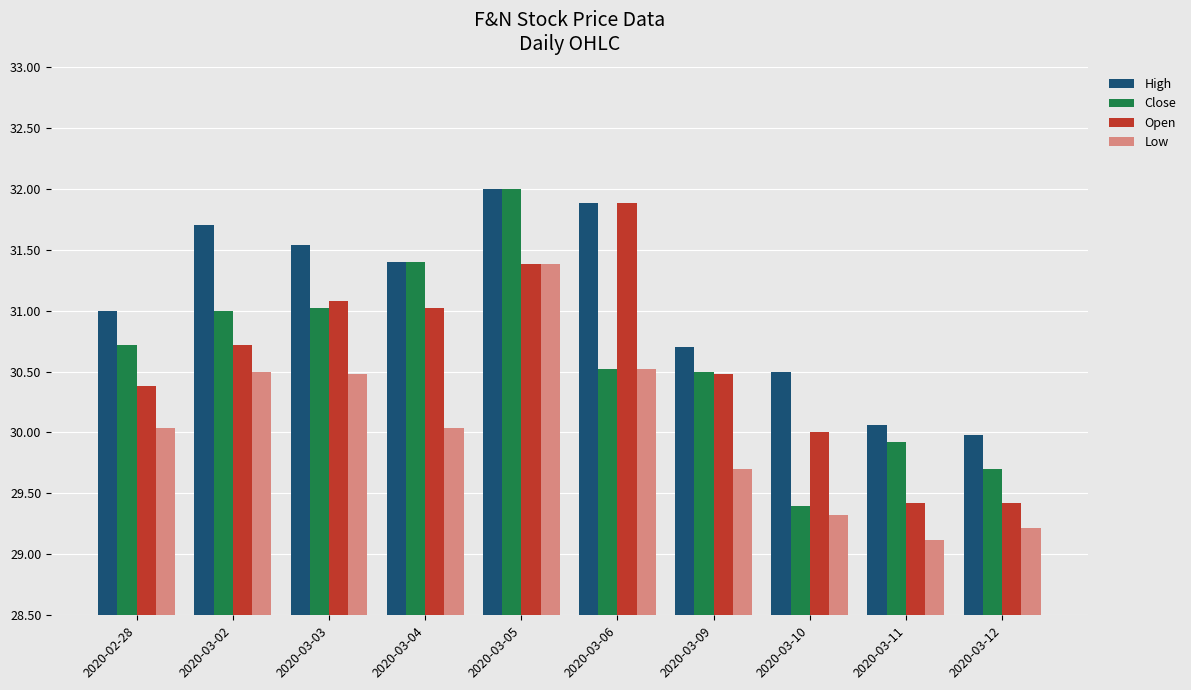

What is the difference between the highest and lowest values at 2020-03-03?

1.1